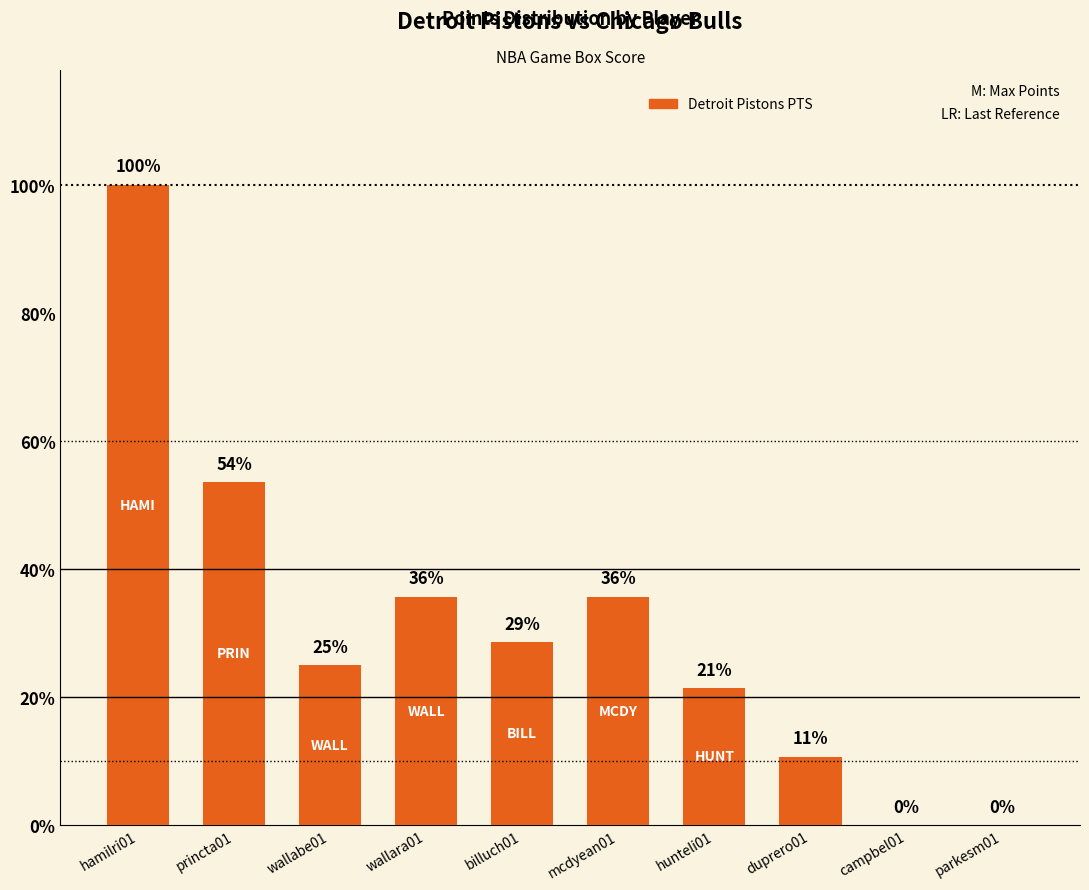

Which has a higher value, mcdyean01 or wallara01?

mcdyean01